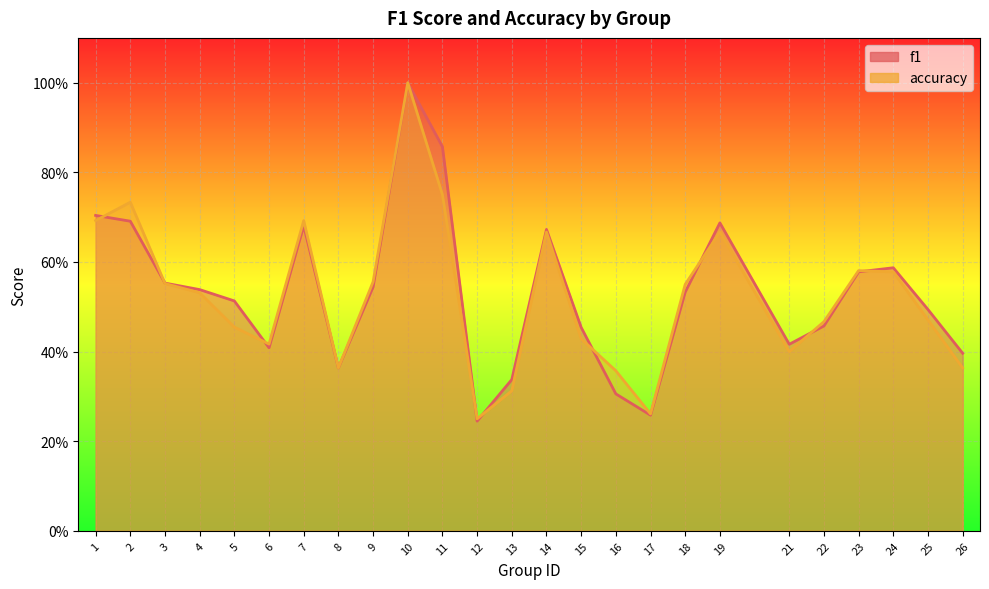

Which series has the largest range (max minus min)?

f1